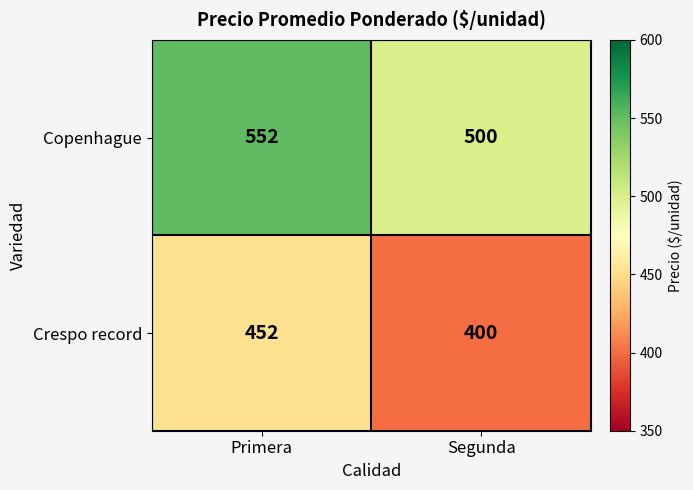

List the series in order of their overall mean, lowest first.

Crespo record, Copenhague